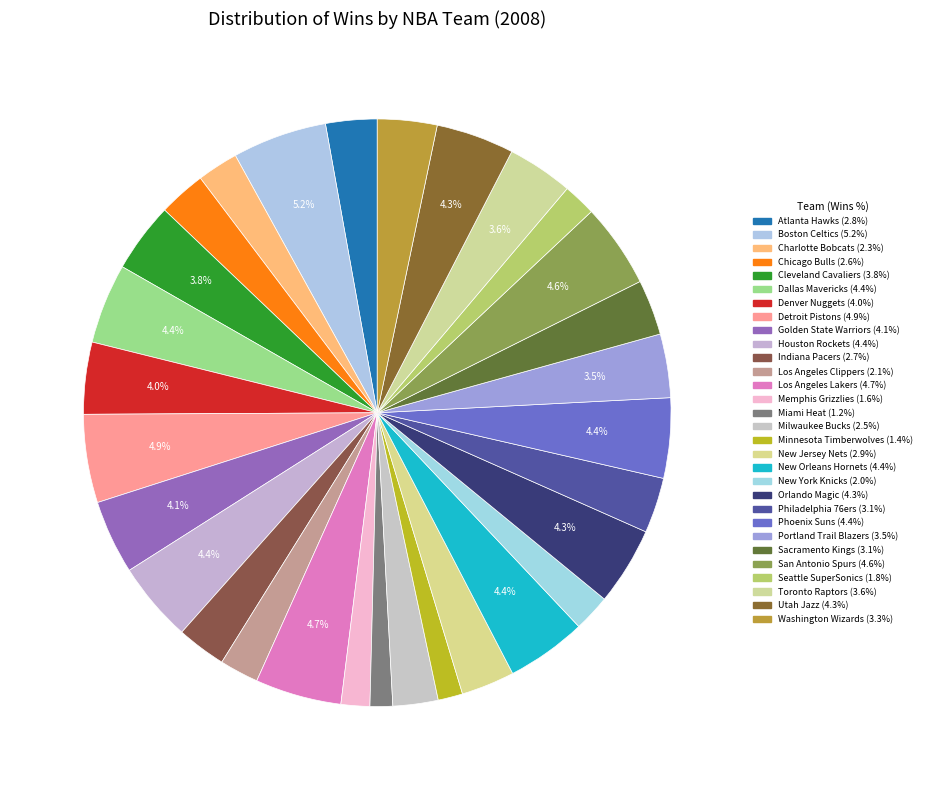

Count the number of slices in the pie.

30